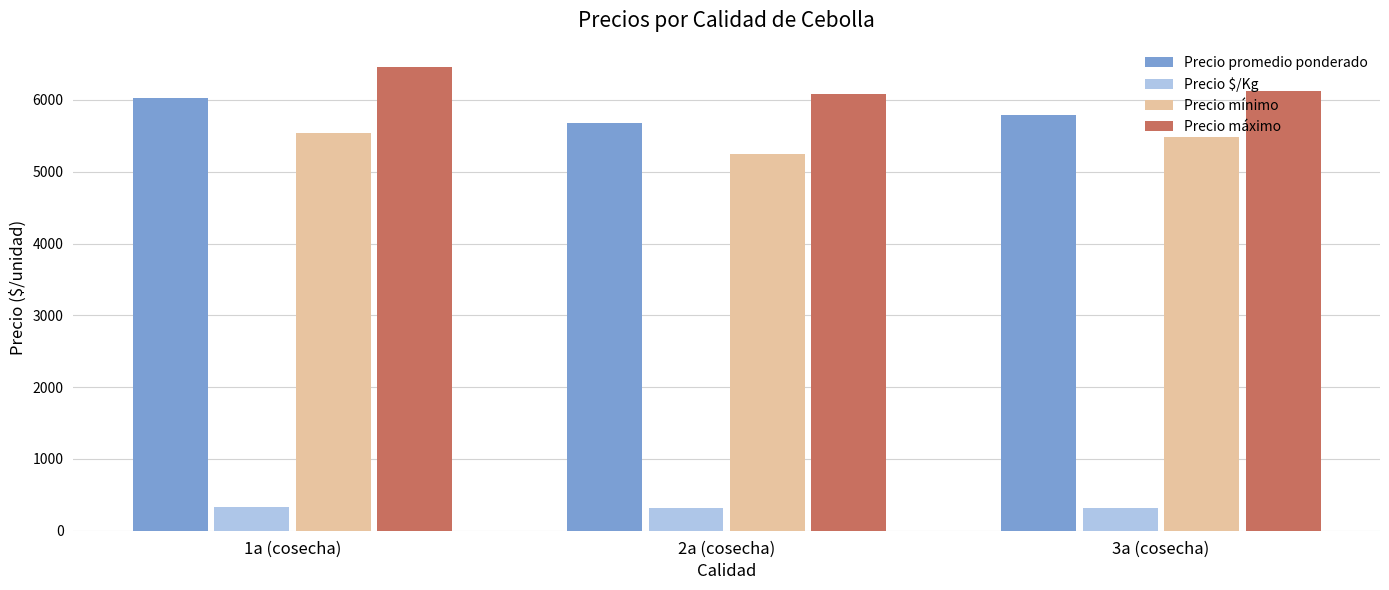

What is the difference between the second highest and minimum values in the Precio mínimo series?

233.3